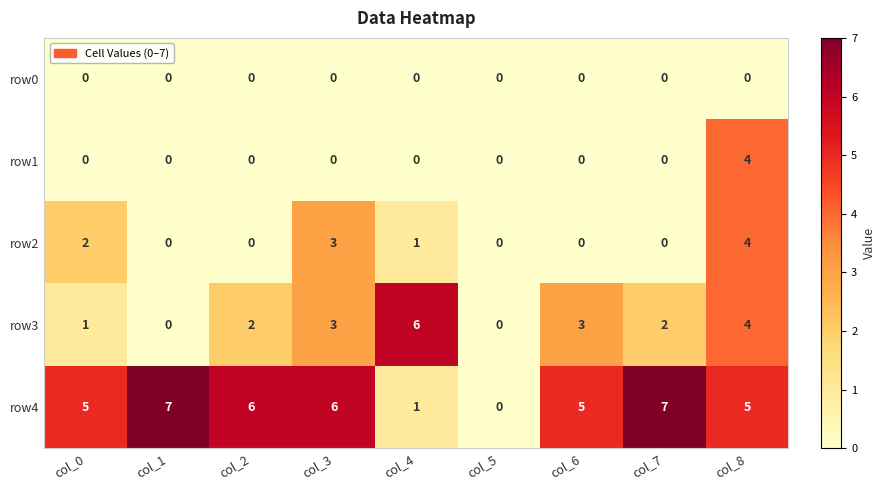

The value of row4 at col_5 is 0. True or false?

True